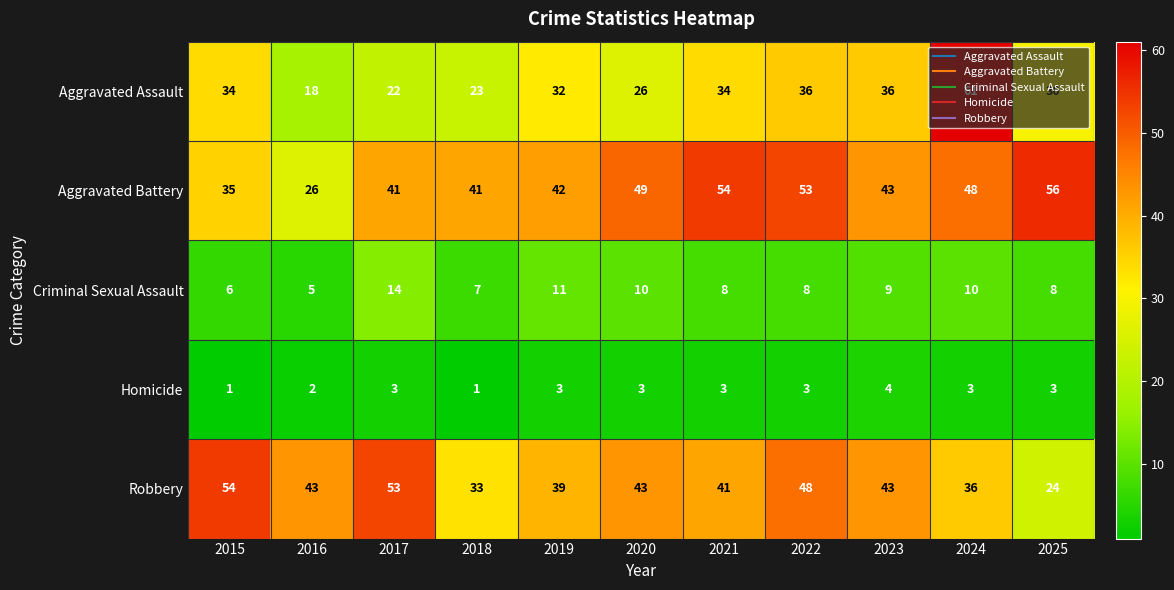

What is the spread (max minus min) of values at 2018?

40